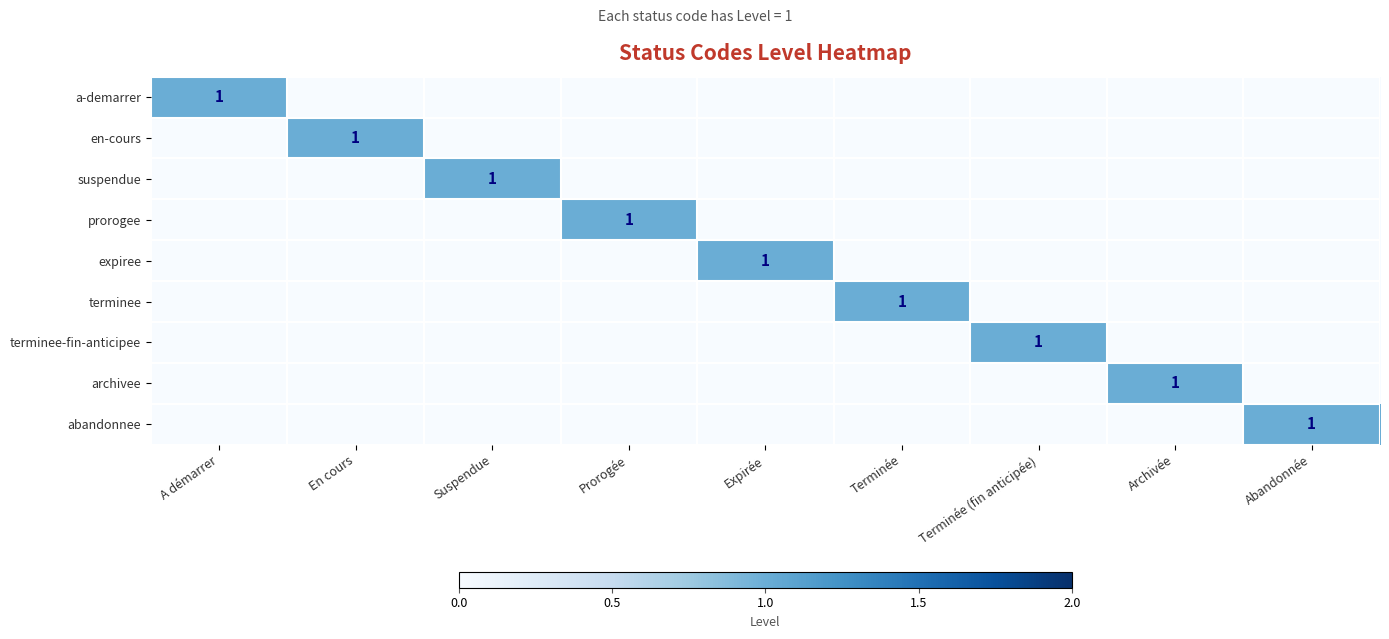

Is it true that en-cours equals 2 at En cours?

False